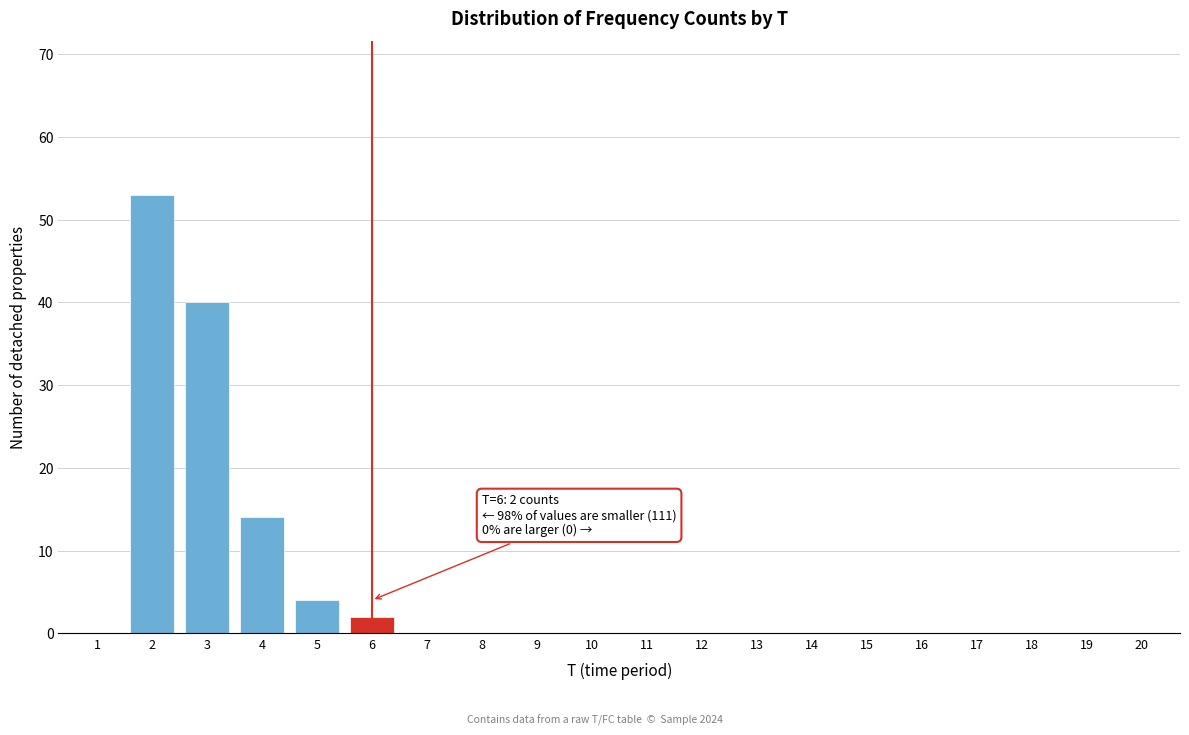

Which range on the x-axis has the tallest bar?

1.5 to 2.5